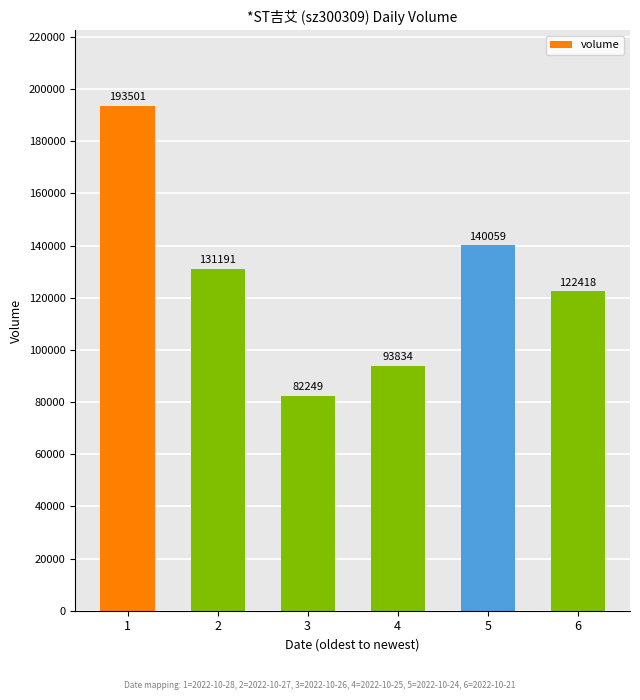

What is the change in value from 2 to 5?

+8868